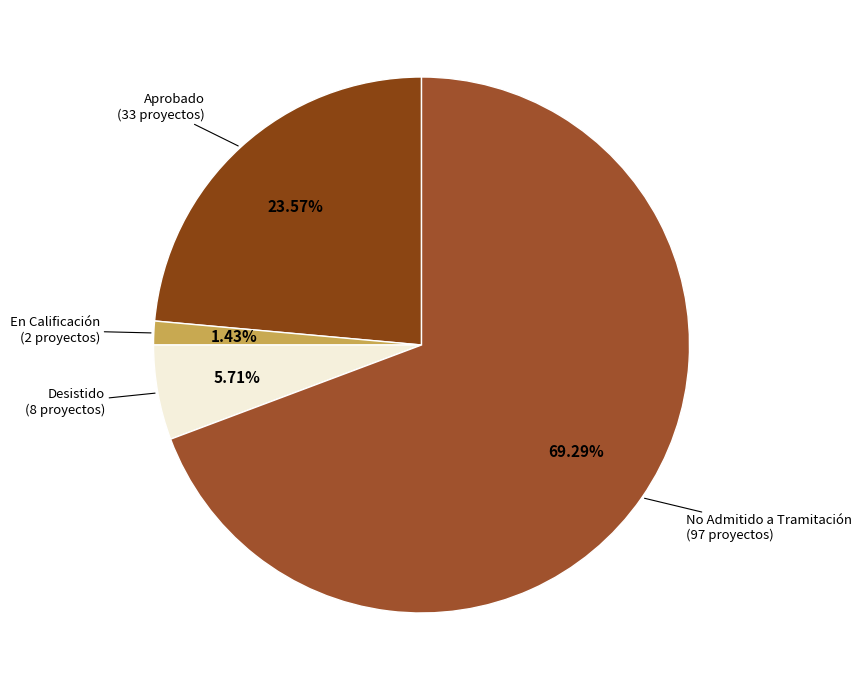

Count the number of slices in the pie.

4